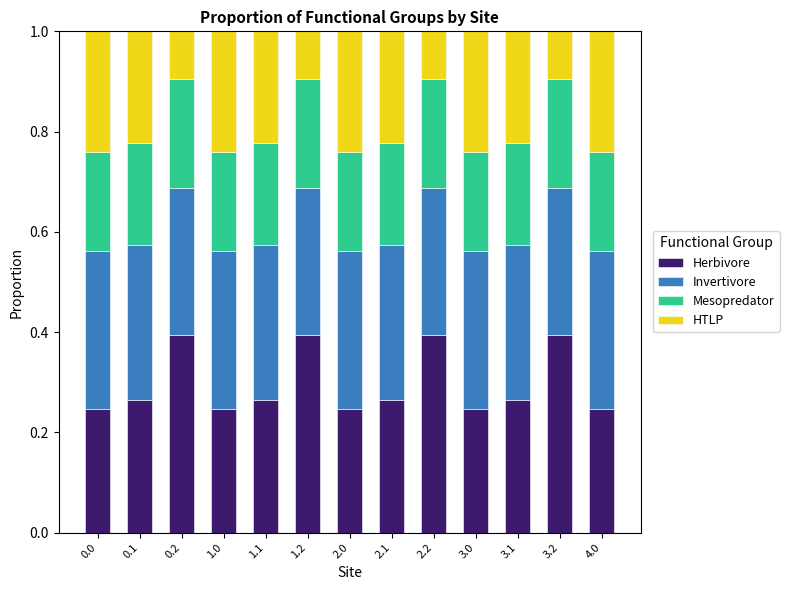

How many Herbivore values are between 0 and 1?

13